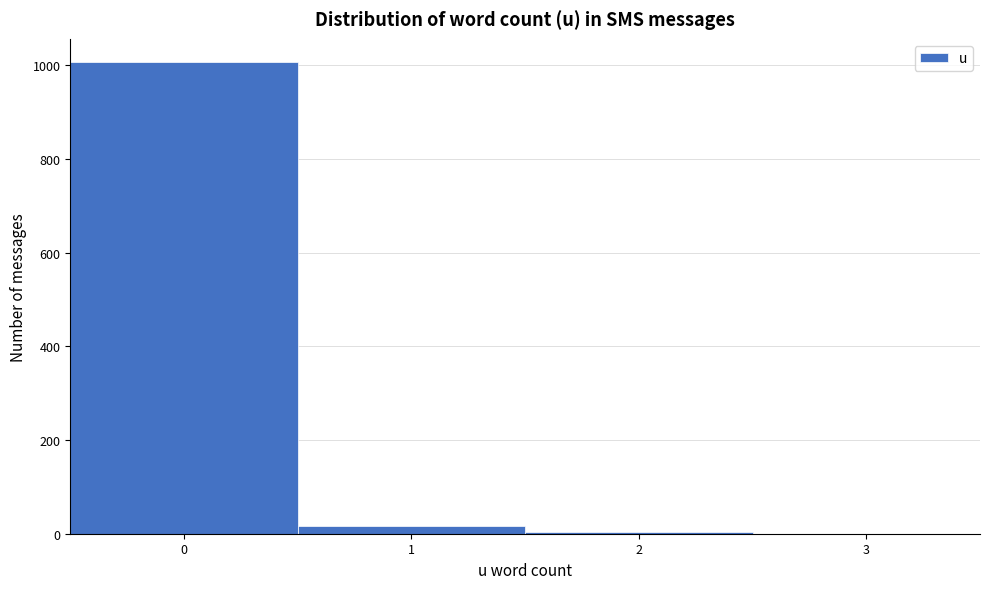

Reading left to right, transcribe this chart: for each bar, give the range it covers on the x-axis and its height. The values are not printed on the chart, so give them approximately, as read against the axis.

-0.5 to 0.5: 1000
0.5 to 1.5: under 20
1.5 to 2.5: under 20